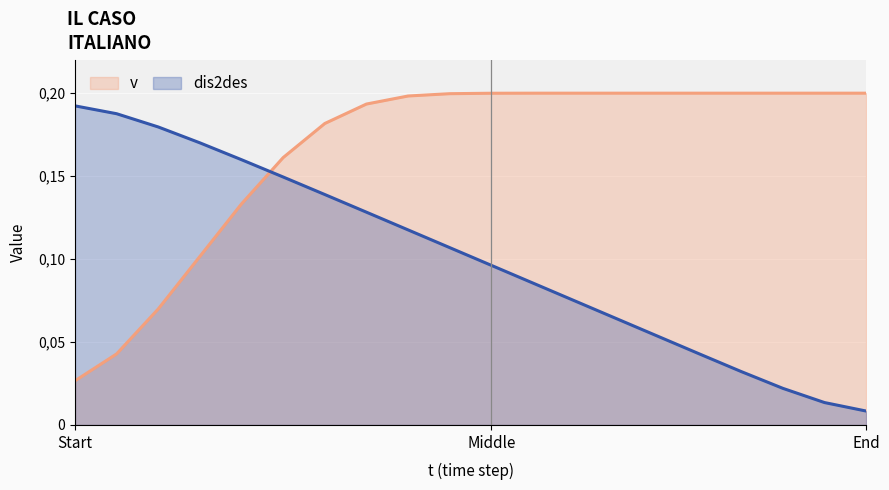

What are all the series names shown in the legend?

v, dis2des